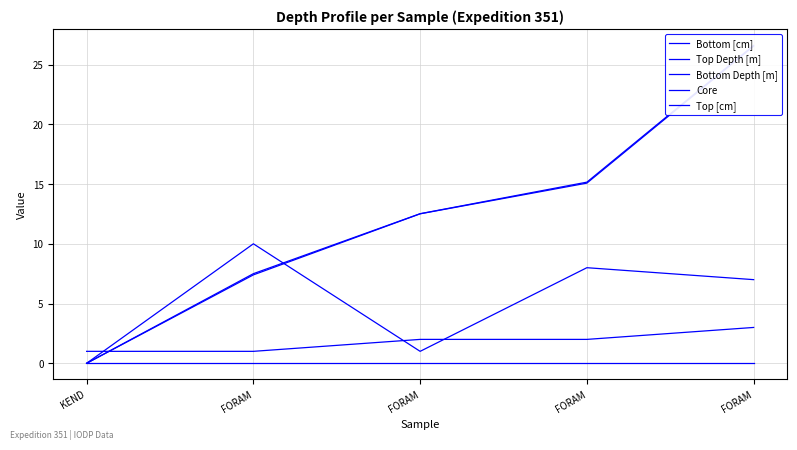

At which category is the sum across all series the highest?

FORAM